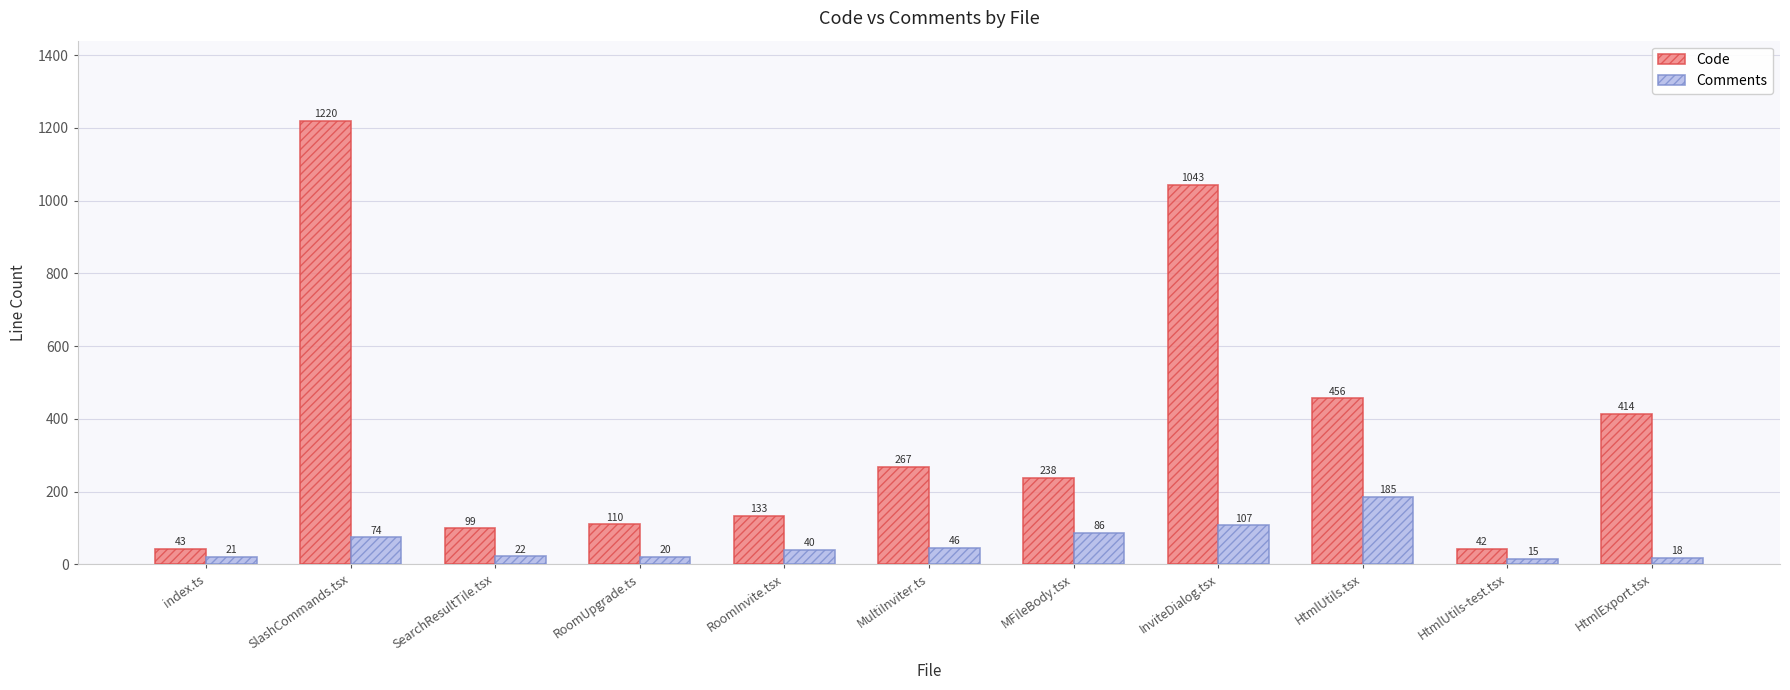

At which category is the sum across all series the highest?

SlashCommands.tsx